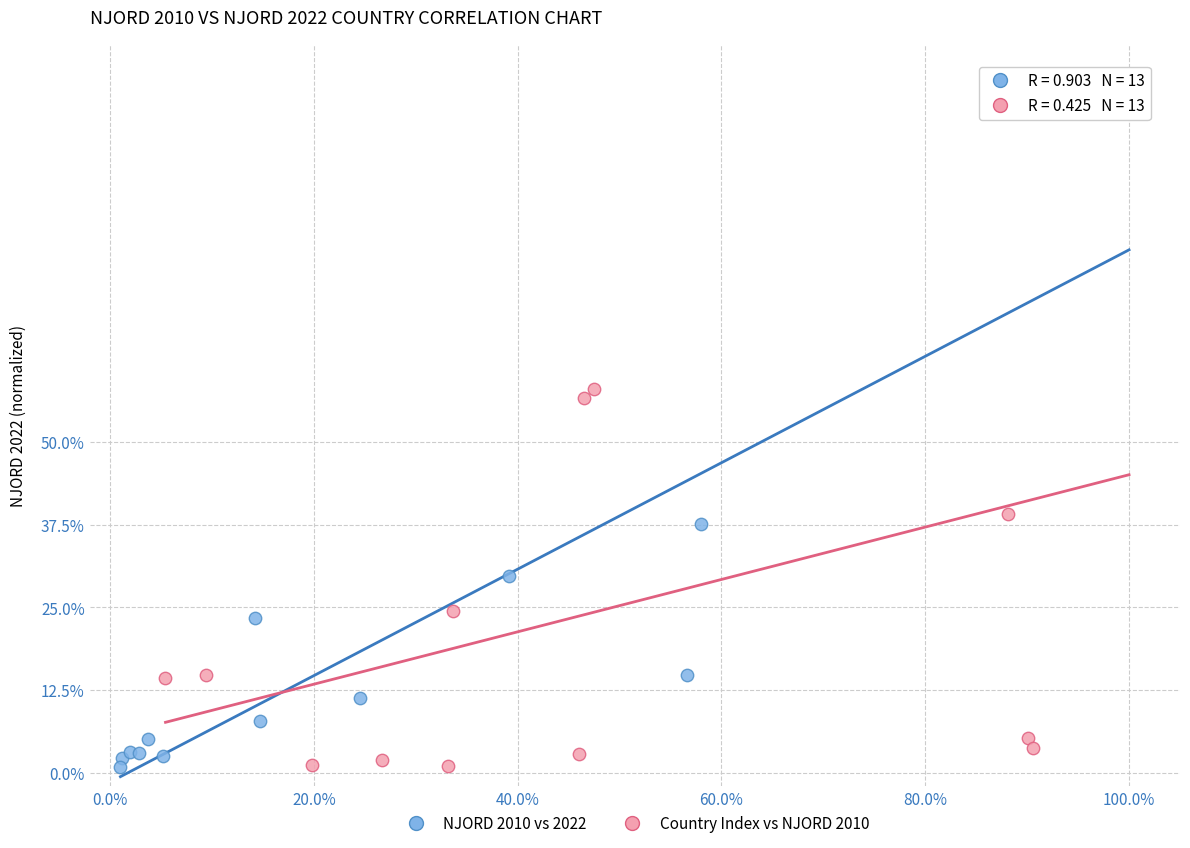

What are all the series names shown in the legend?

NJORD 2010 vs 2022, Country Index vs NJORD 2010